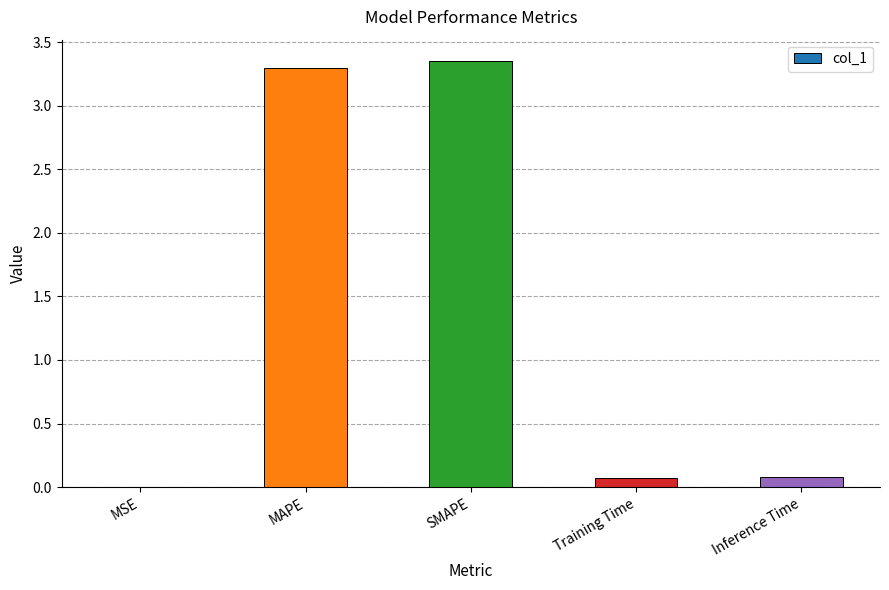

What is the sum of all values?

6.8